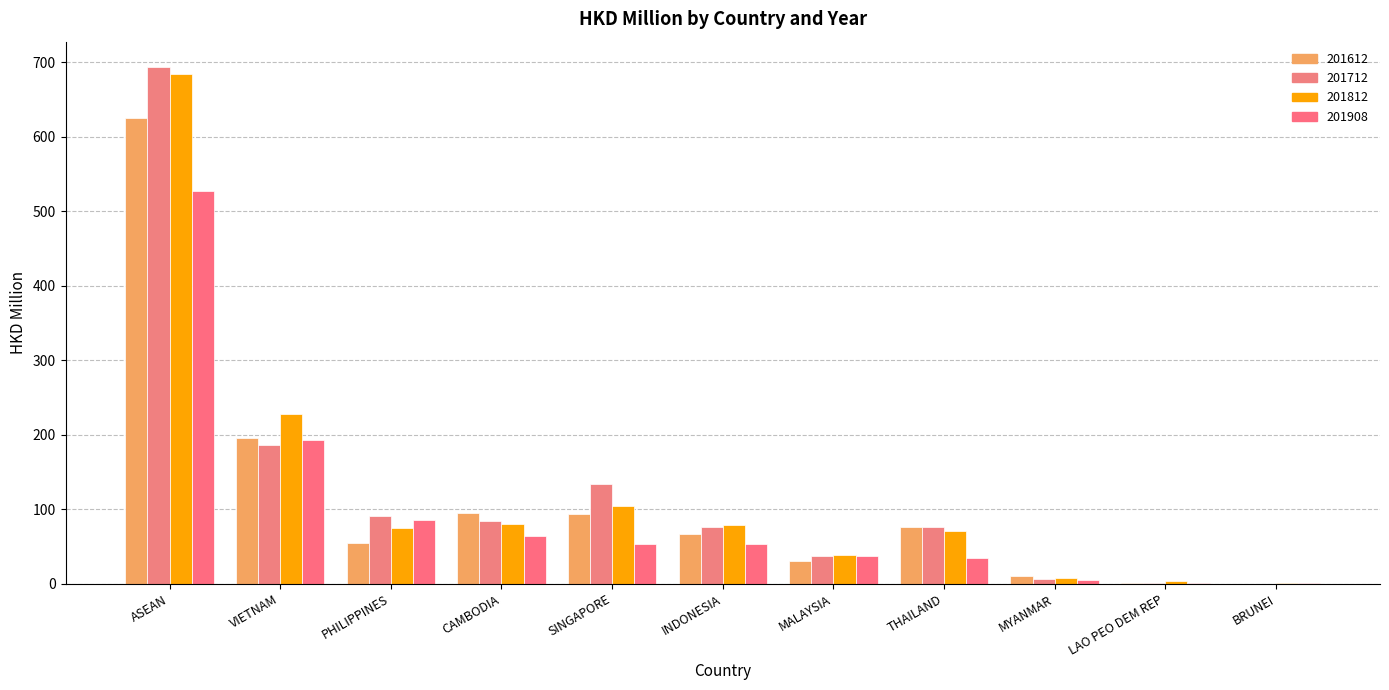

Read the 201908 value at CAMBODIA.

63.6